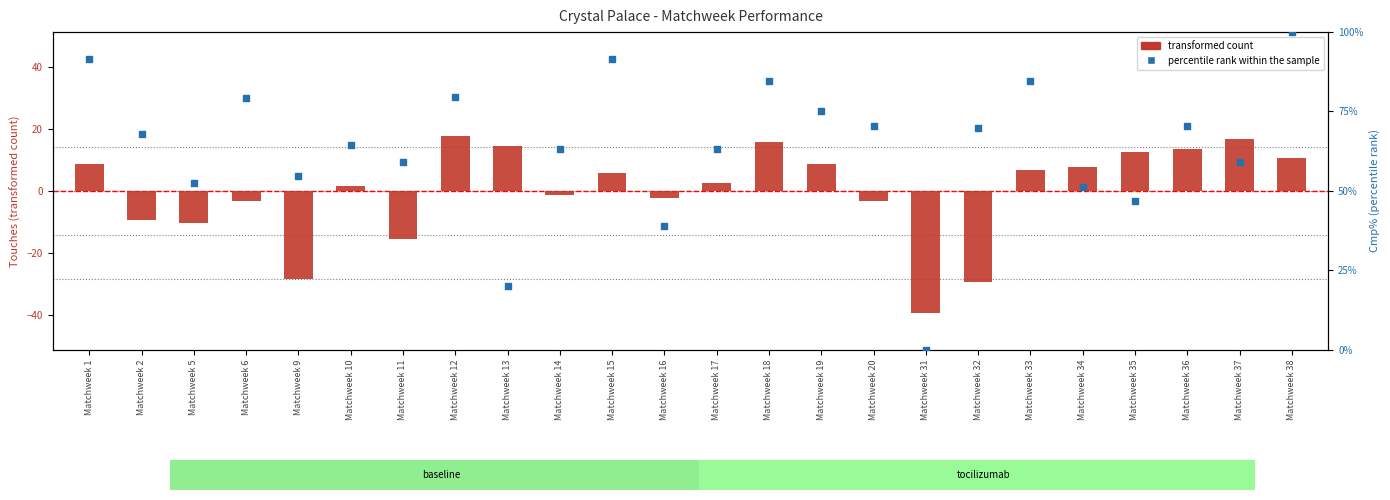

Which series reaches the minimum Y coordinate?

transformed count